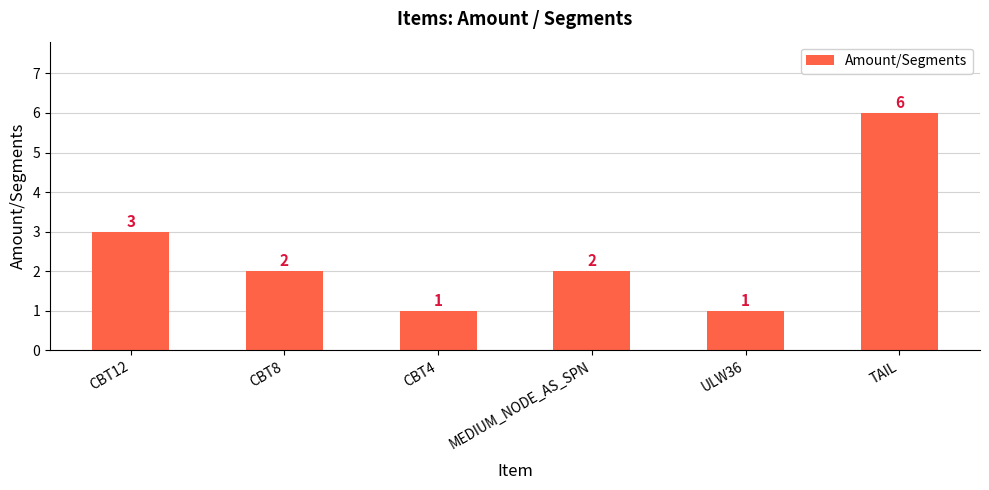

What is the label of the 1st bar from the left?

CBT12